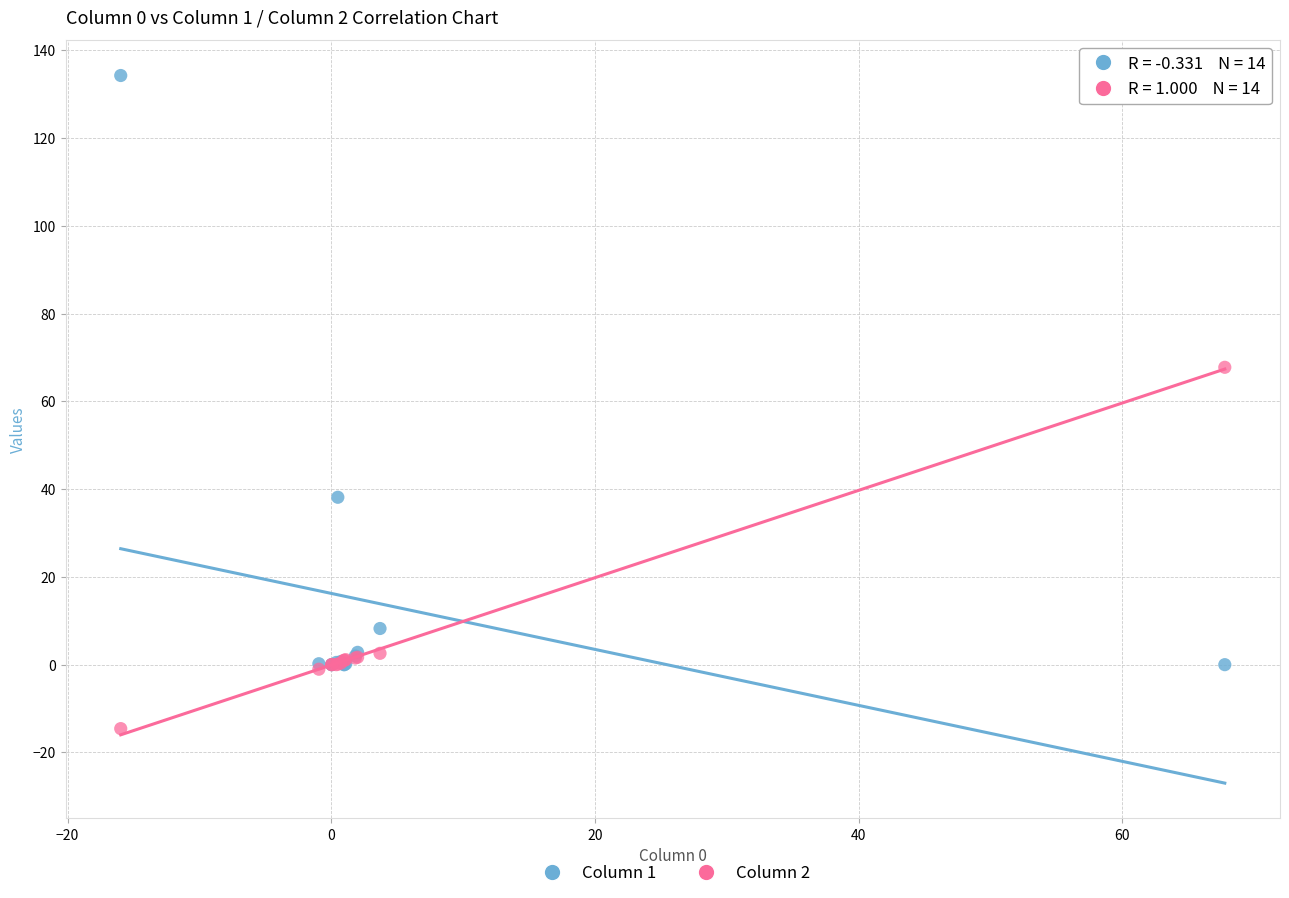

Which series has the widest spread of Y values?

Column 1